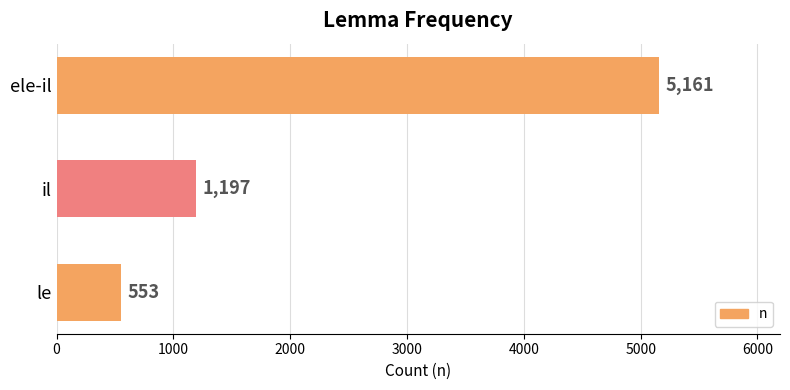

What is the sum of all values?

6911